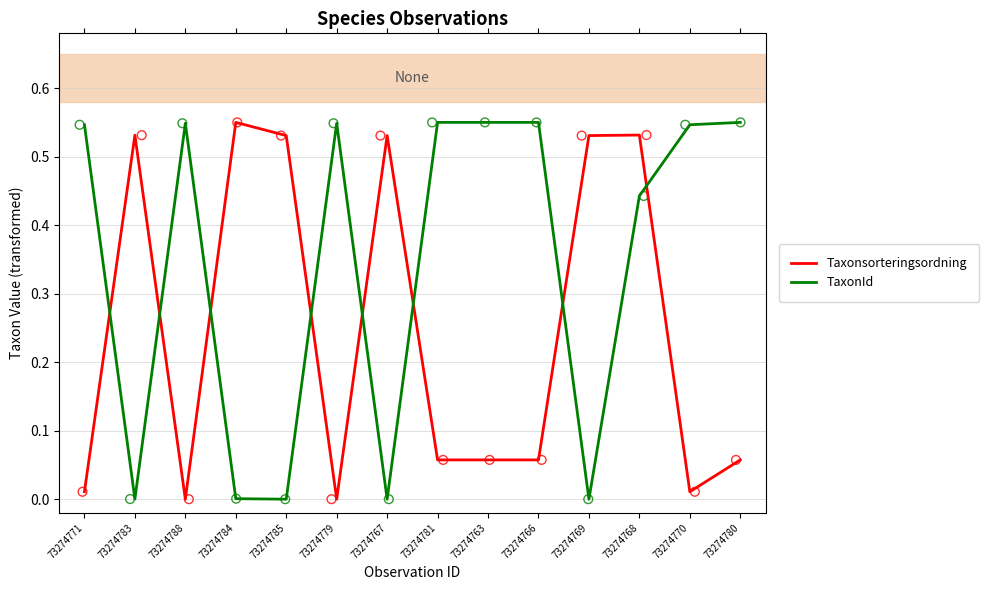

Which series has the widest spread of Y values?

Taxonsorteringsordning